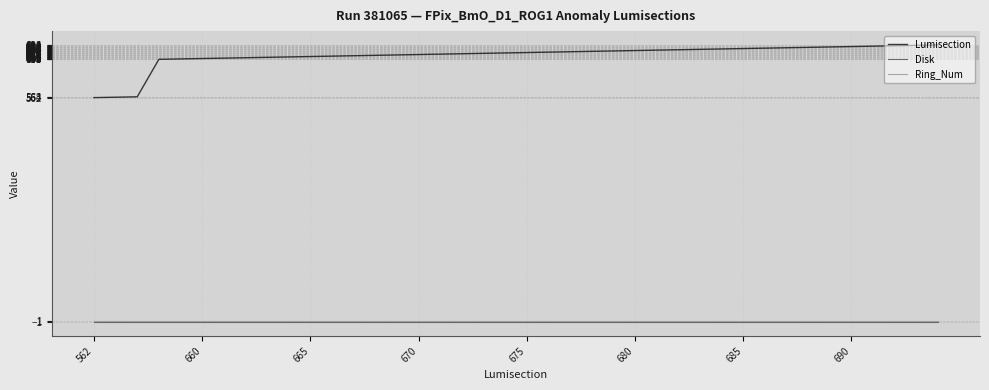

What is the maximum value shown in the chart?

694